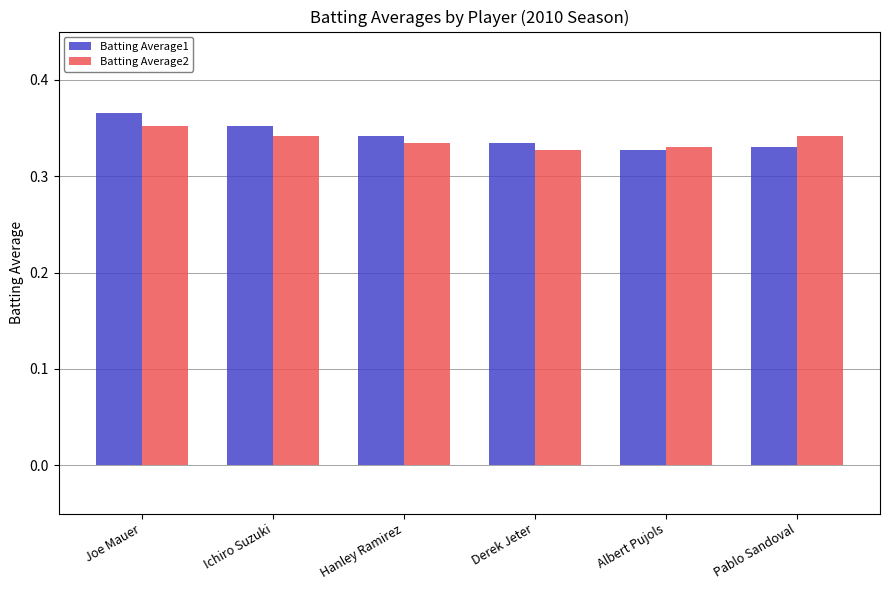

How many groups of bars are there?

6